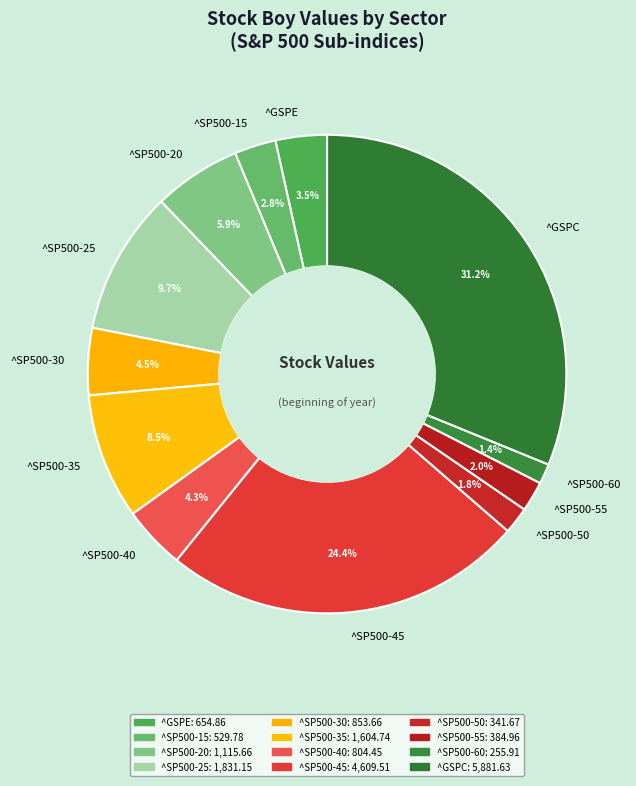

Does ^SP500-45 represent more than half of the total?

No